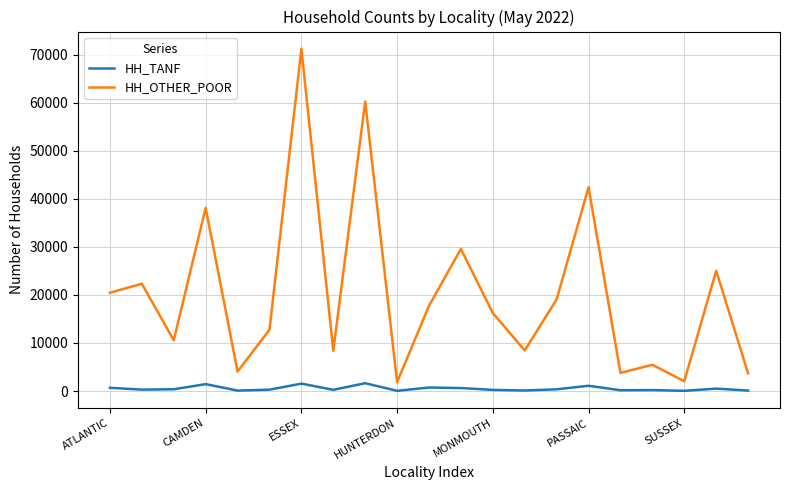

How many series are shown in this chart?

2